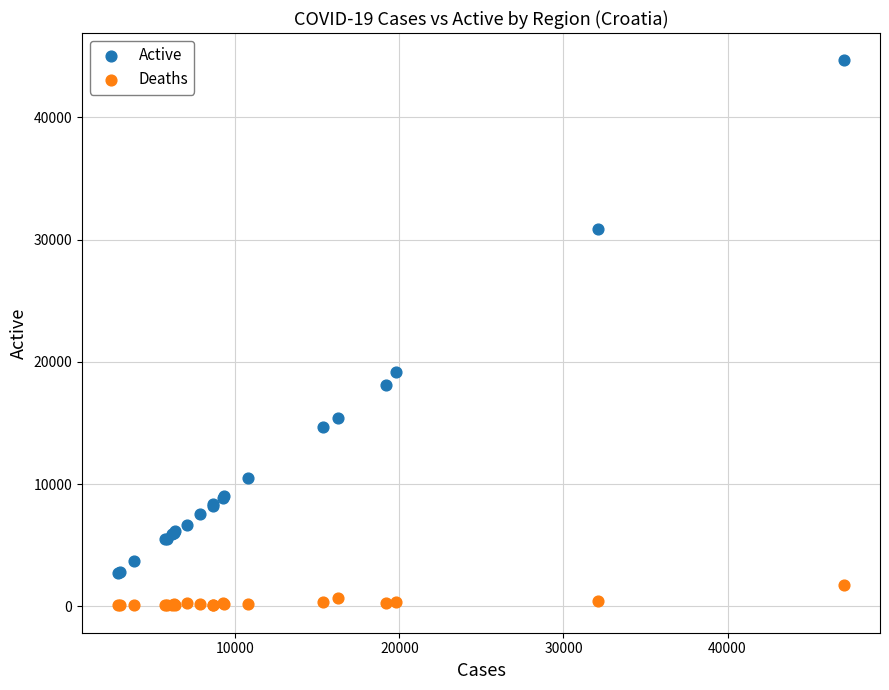

What are all the series names shown in the legend?

Active, Deaths